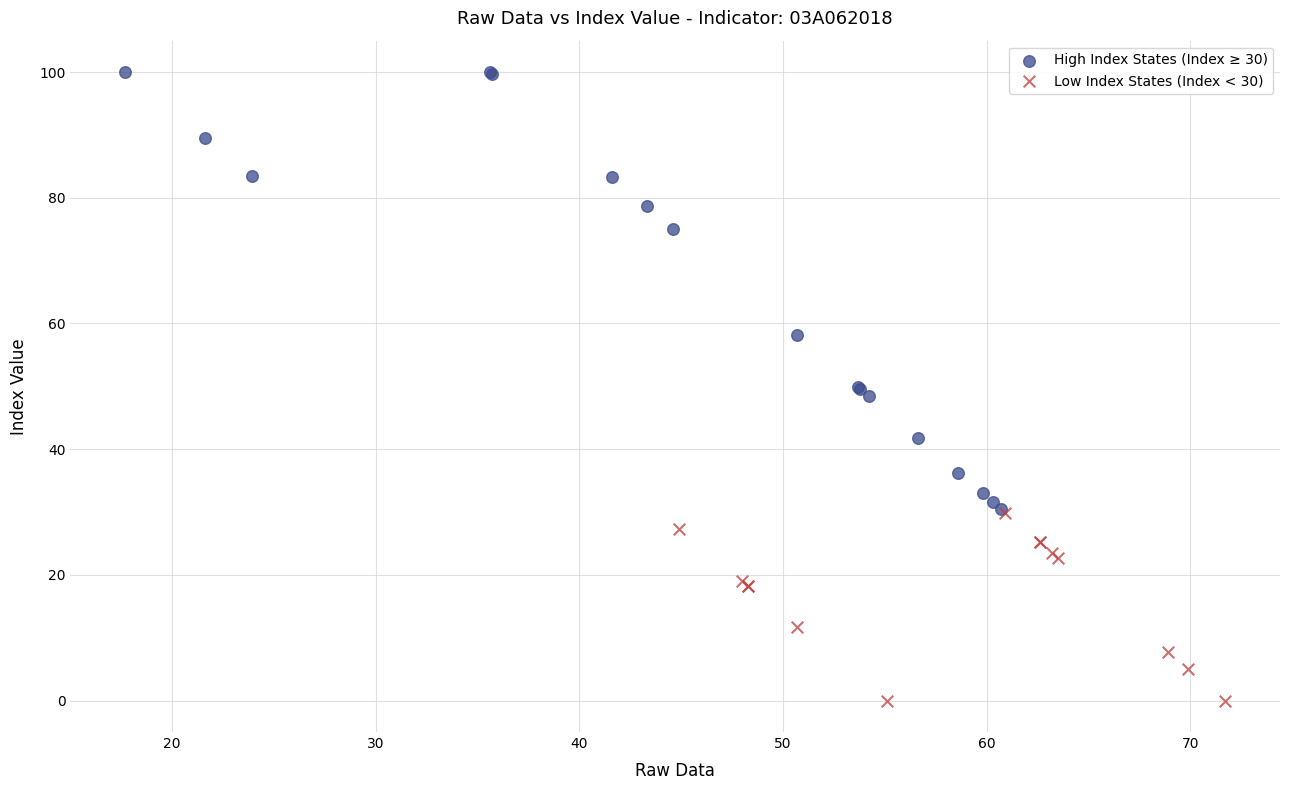

What are all the series names shown in the legend?

High Index States (Index ≥ 30), Low Index States (Index < 30)